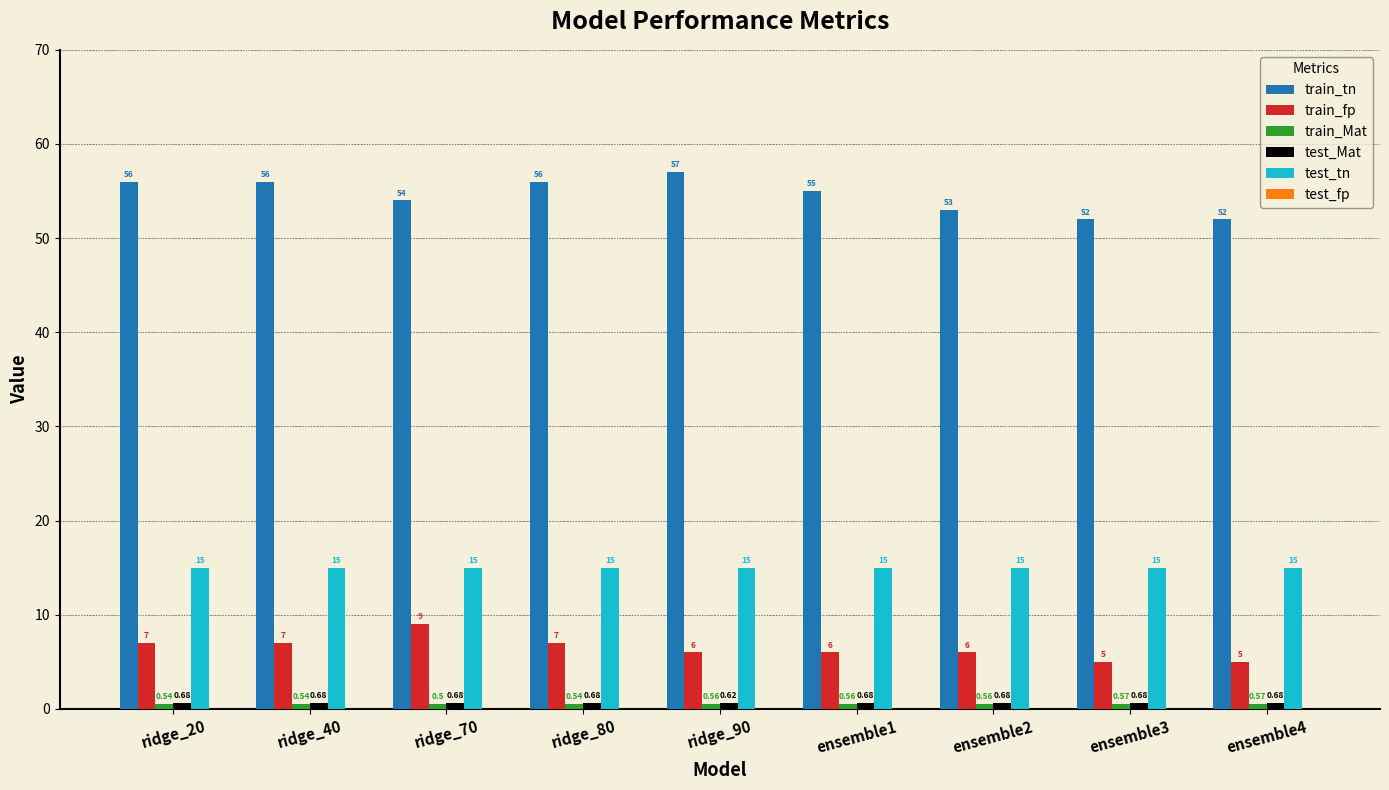

Between ridge_20 and ensemble2, which series saw the biggest shift?

train_tn